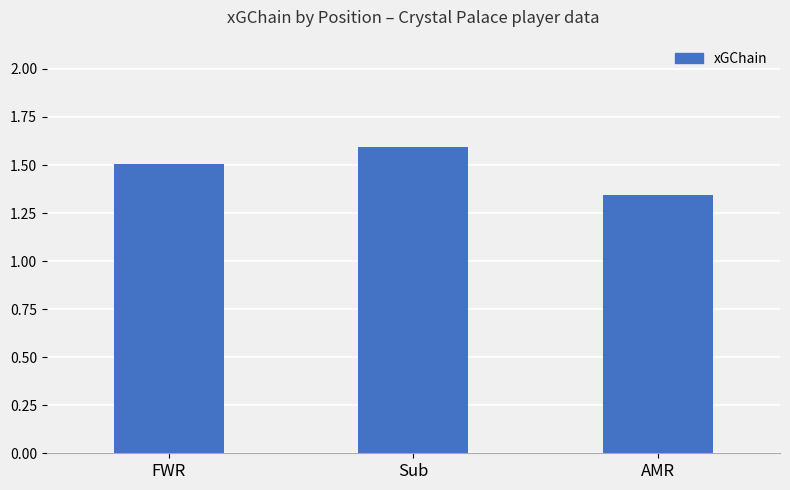

How many categories are shown in the chart?

3